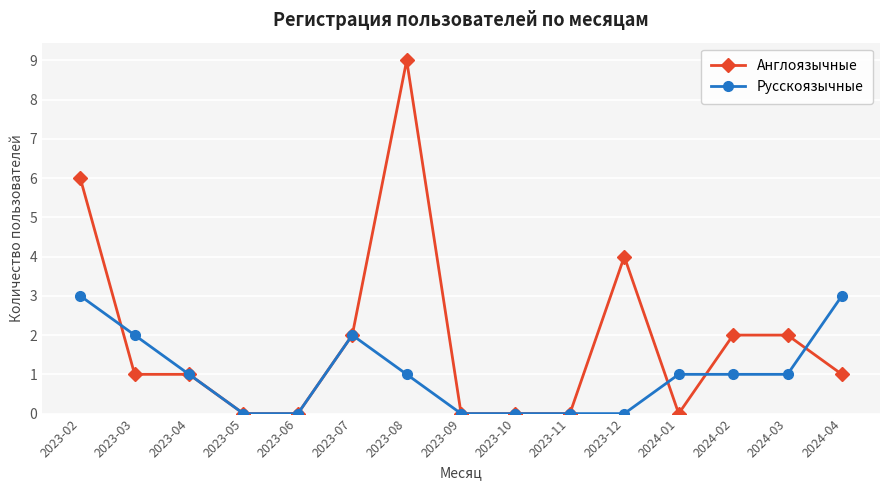

List the series in order of their peak value, lowest first.

Русскоязычные, Англоязычные